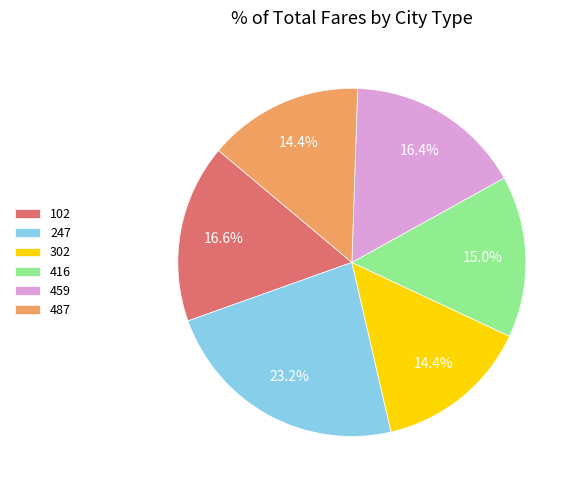

How many segments does this pie chart have?

6